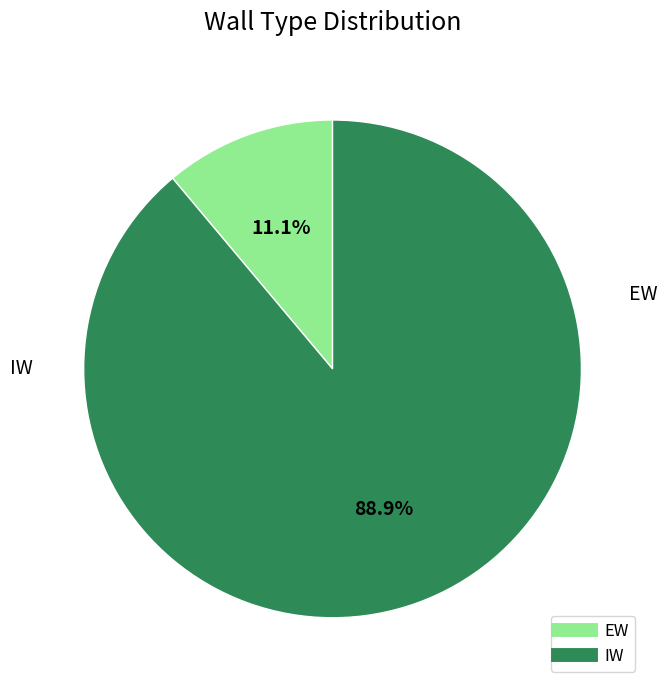

Combined, do EW and IW account for over 50%?

Yes